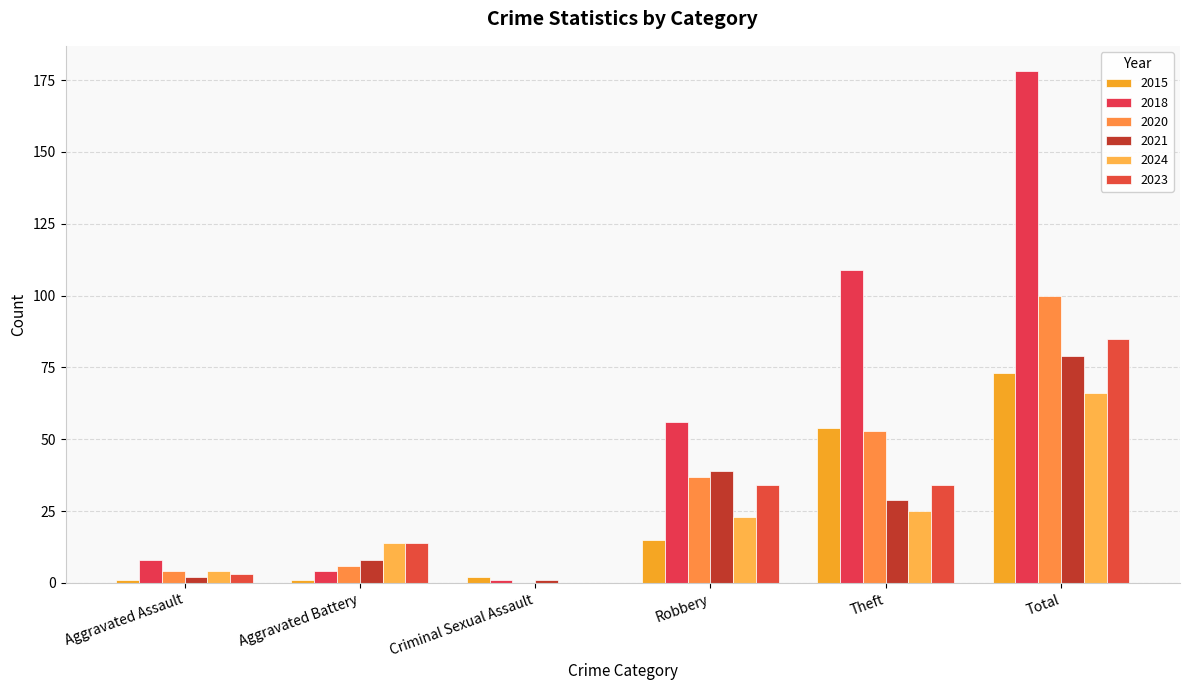

What are all the series names shown in the legend?

2015, 2018, 2020, 2021, 2024, 2023